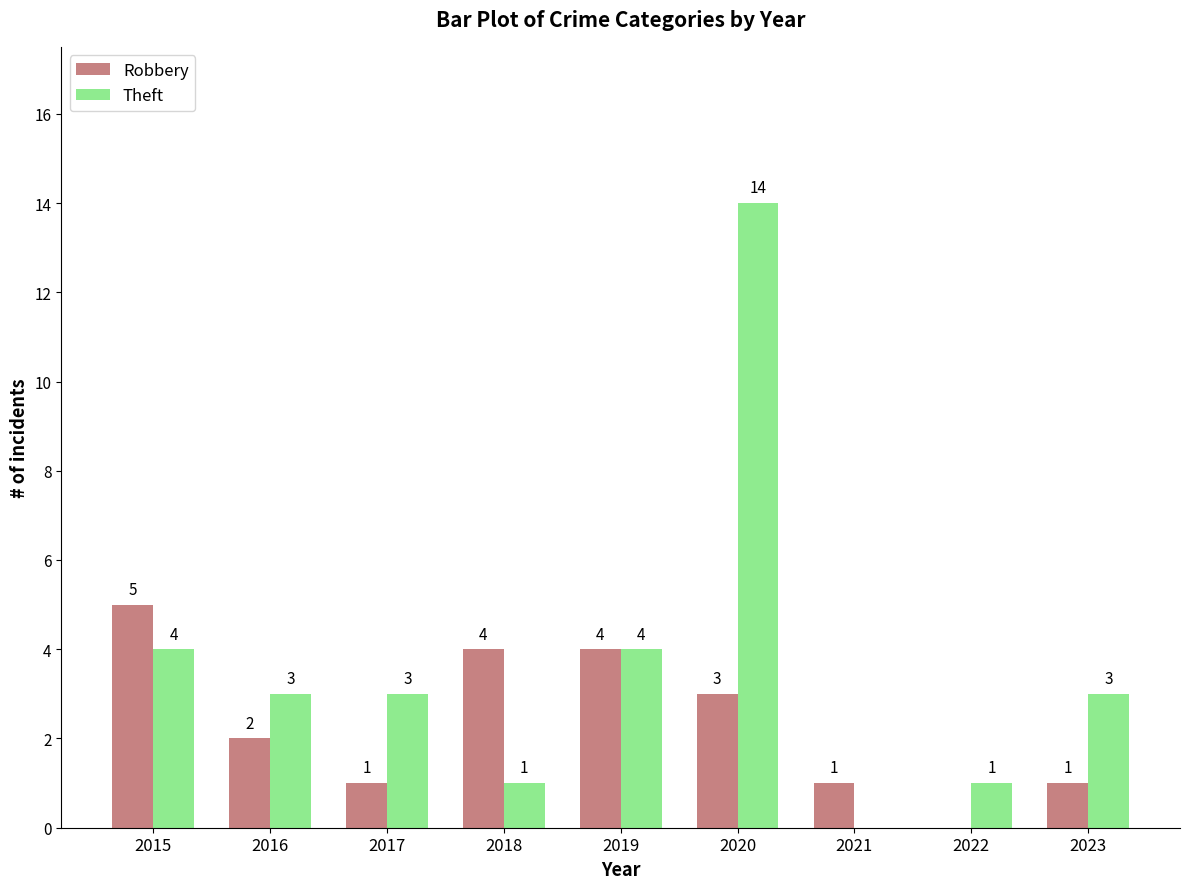

Between 2018 and 2020, which series saw the biggest shift?

Theft